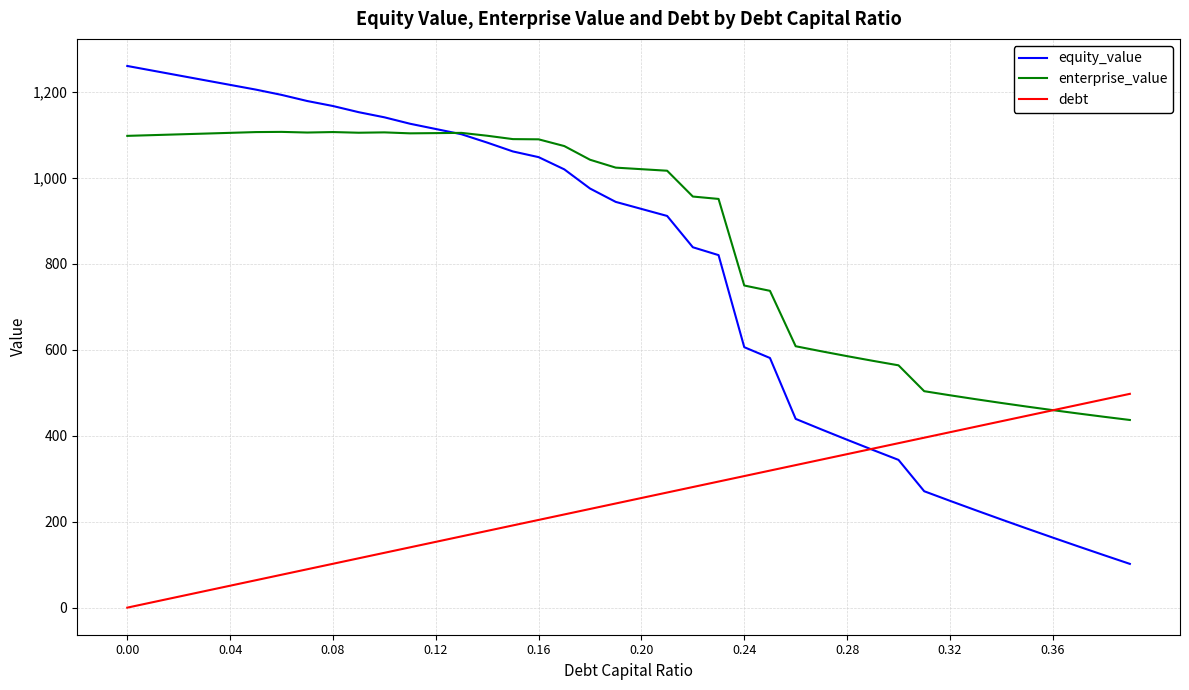

Which series has the largest total across all categories?

enterprise_value